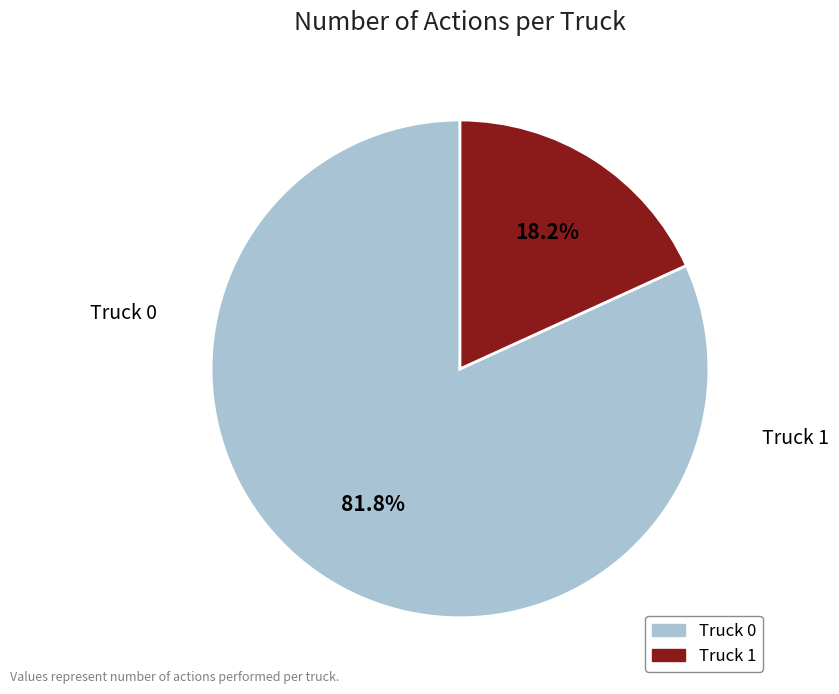

The Truck 0 slice represents 82% of the pie. True or false?

True